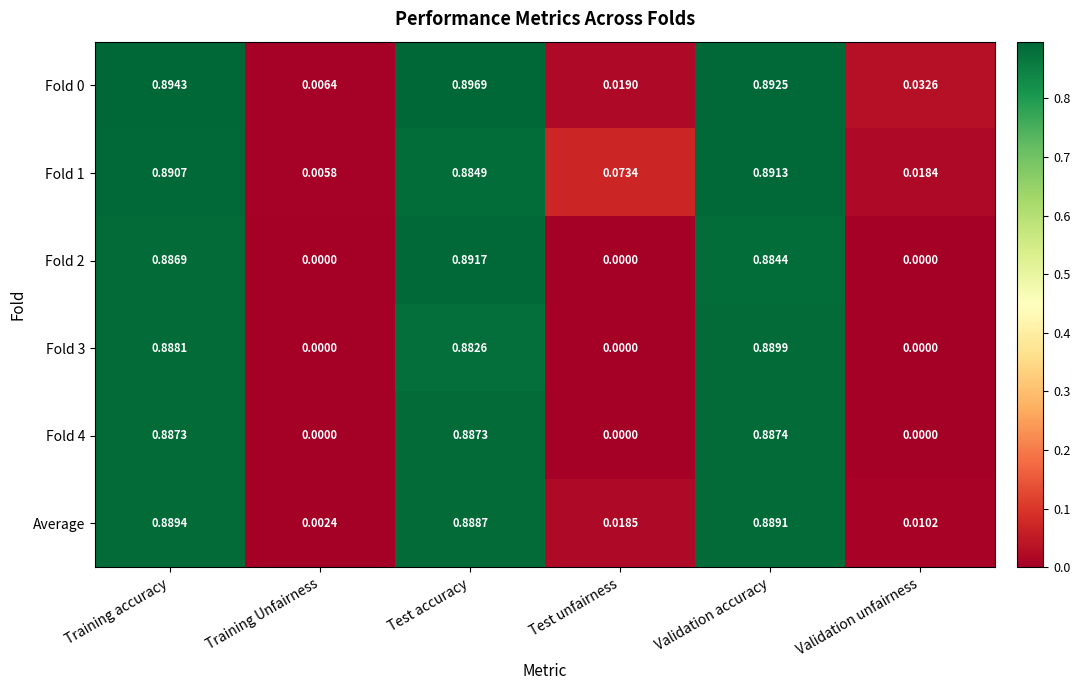

At which category is the sum across all series the highest?

Training accuracy